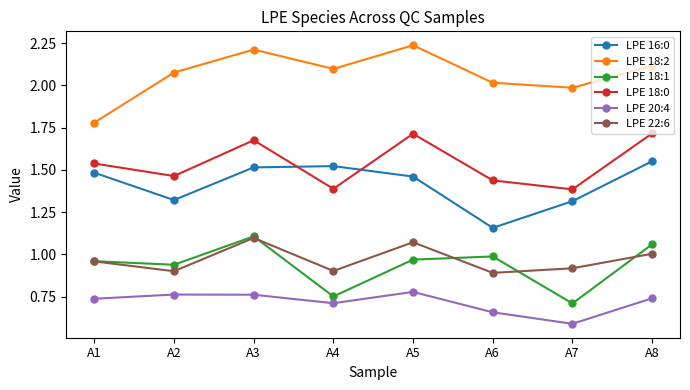

How many LPE 18:0 values are between 1 and 2?

8